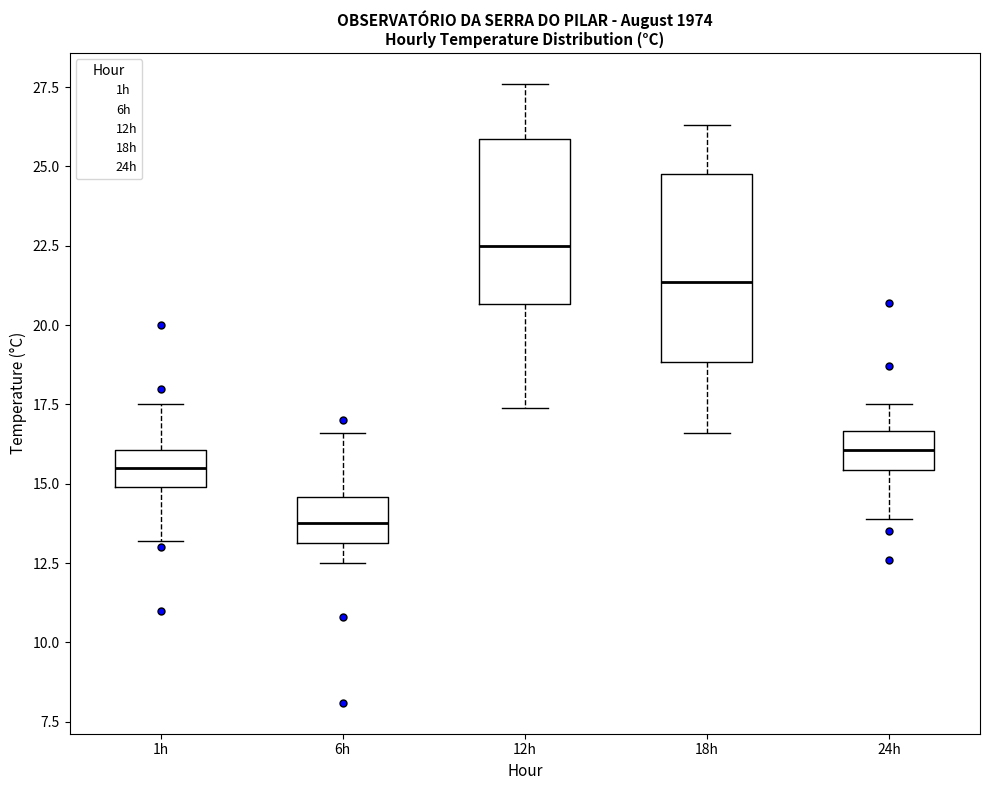

Which box's median line is the highest?

12h